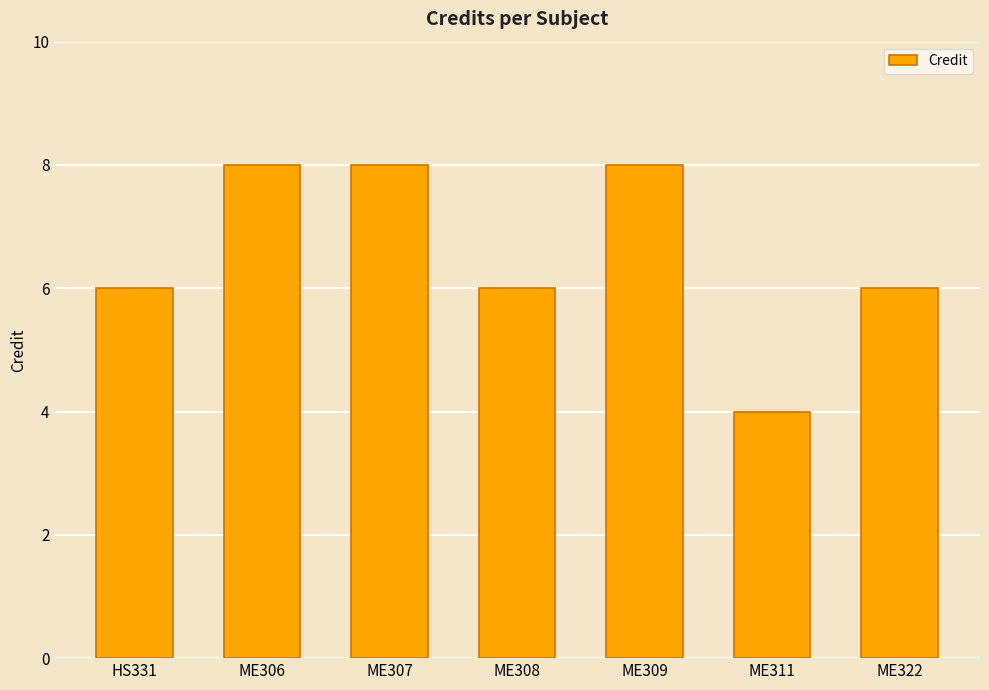

Which category has the lowest value across all series?

ME311